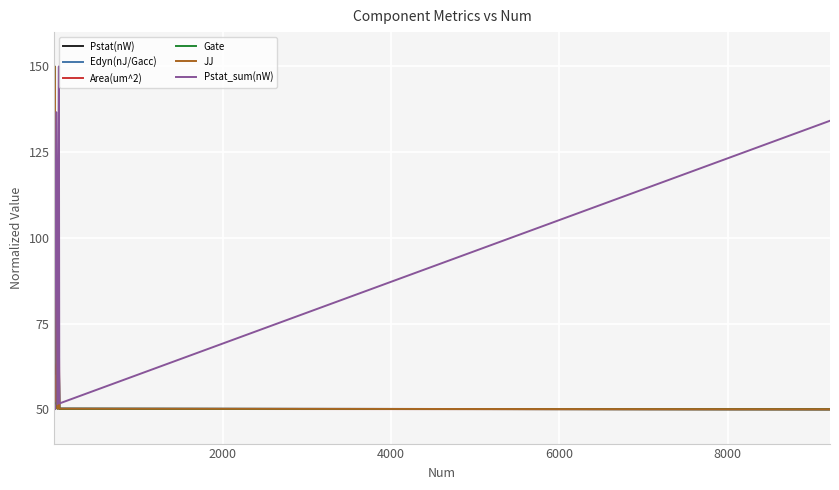

Which series has the largest total across all categories?

Pstat_sum(nW)